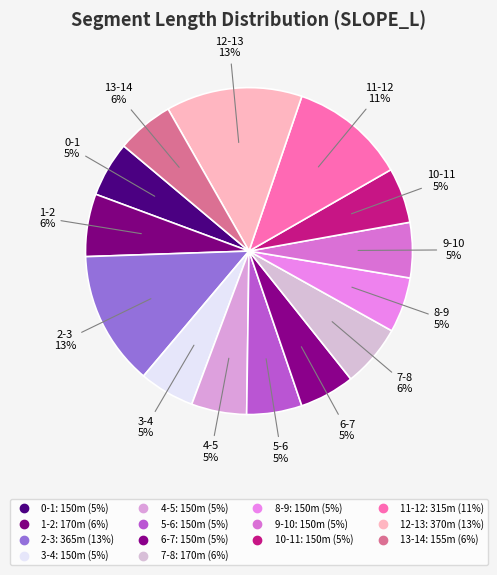

Combined, do 6-7 and 4-5 account for over 50%?

No